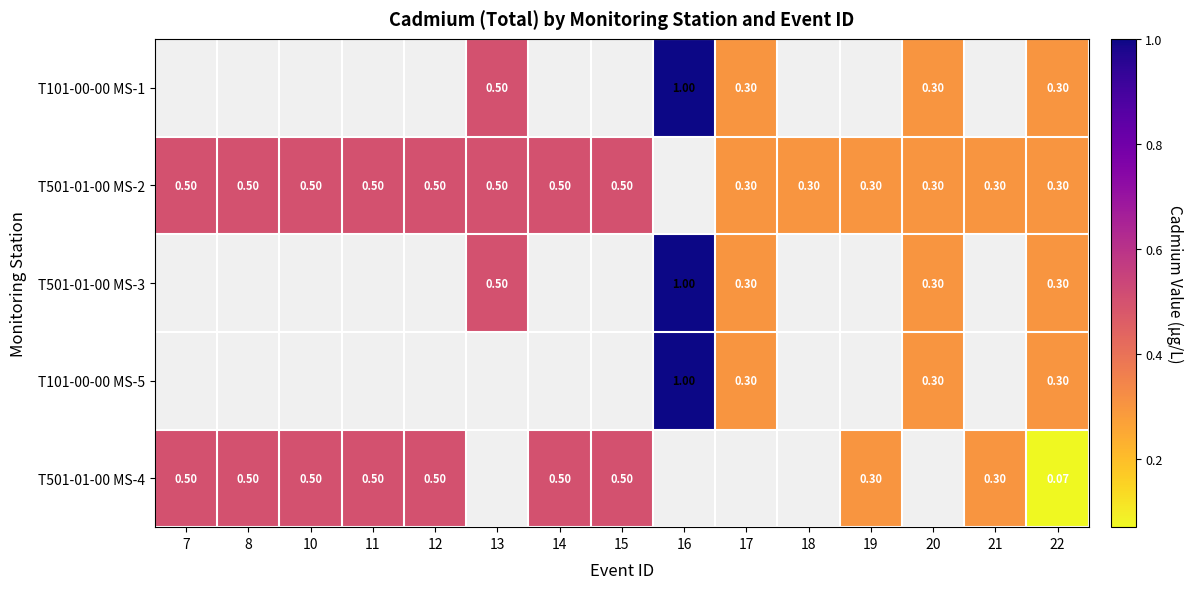

How many data points does each series have?

15